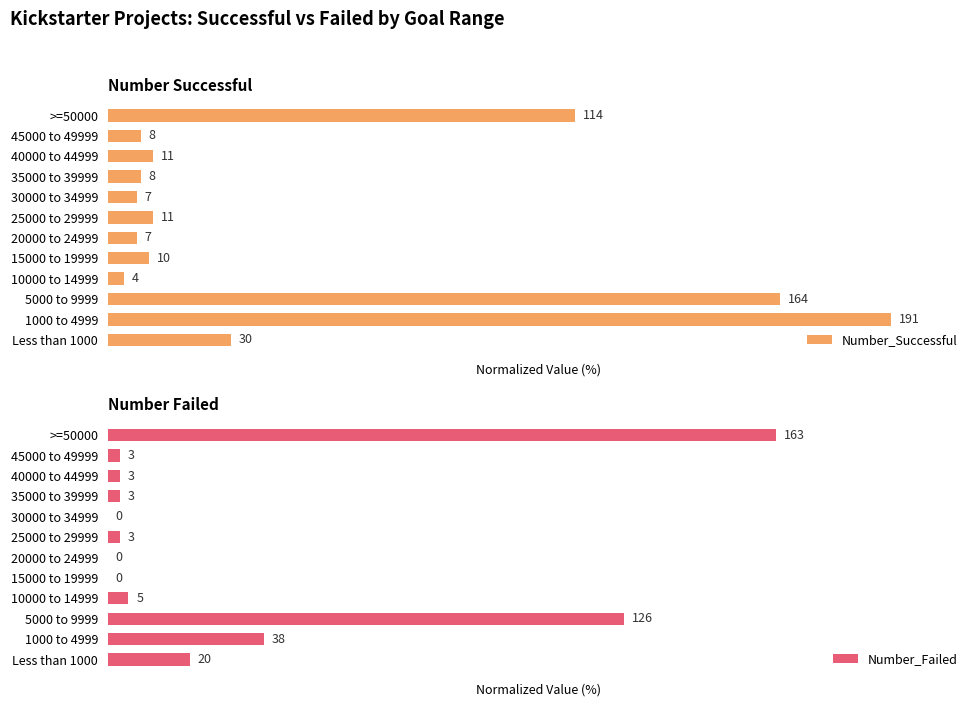

At how many categories does at least one series exceed 37?

3